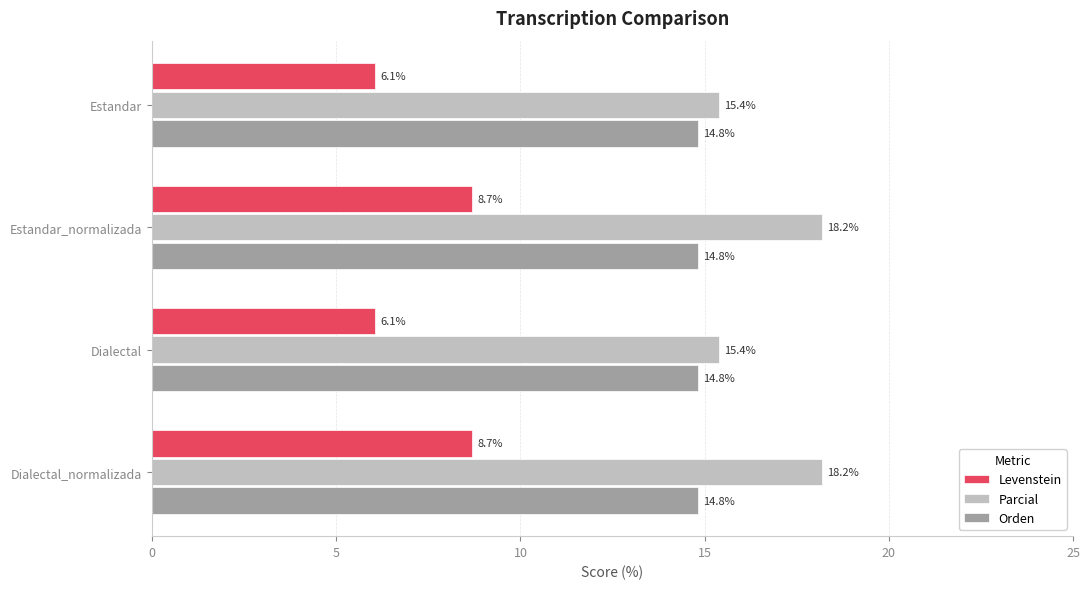

What is the average value of the Levenstein series?

7.4